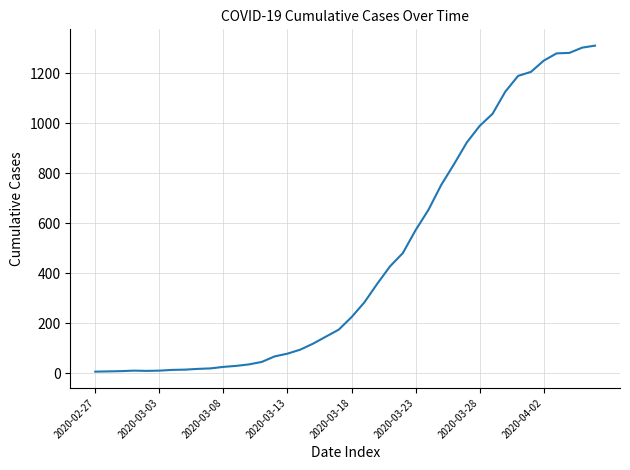

How many lines are shown in the chart?

1